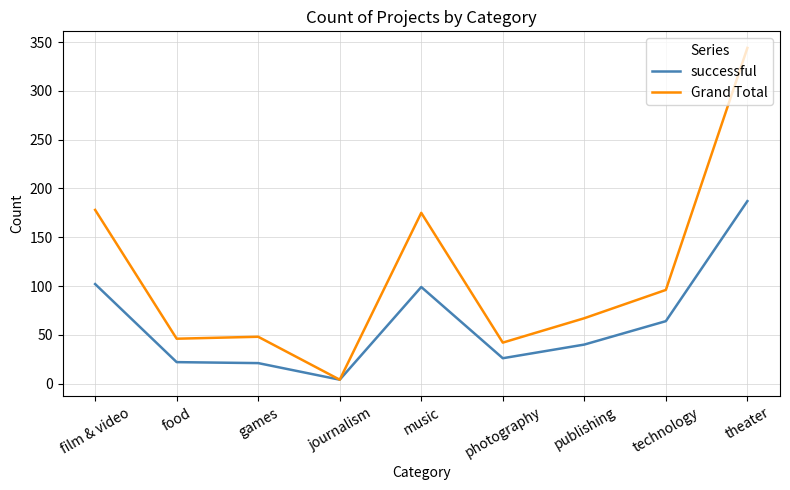

How many lines are shown in the chart?

2